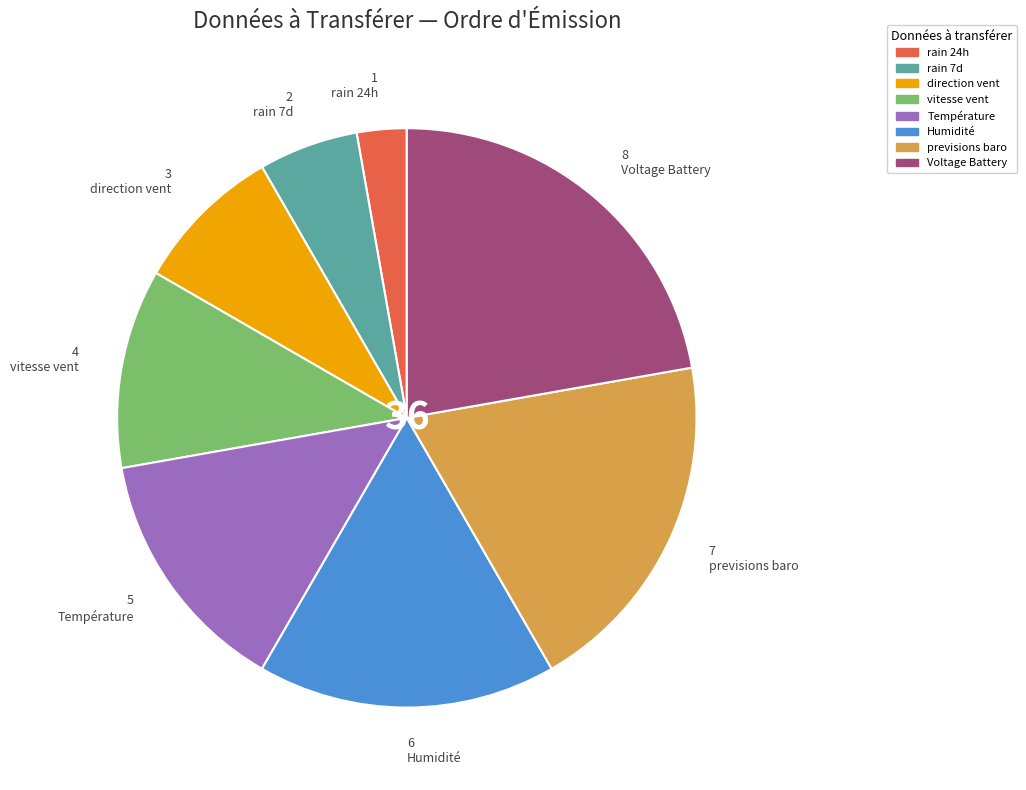

Does direction vent account for over 50% of the chart?

No